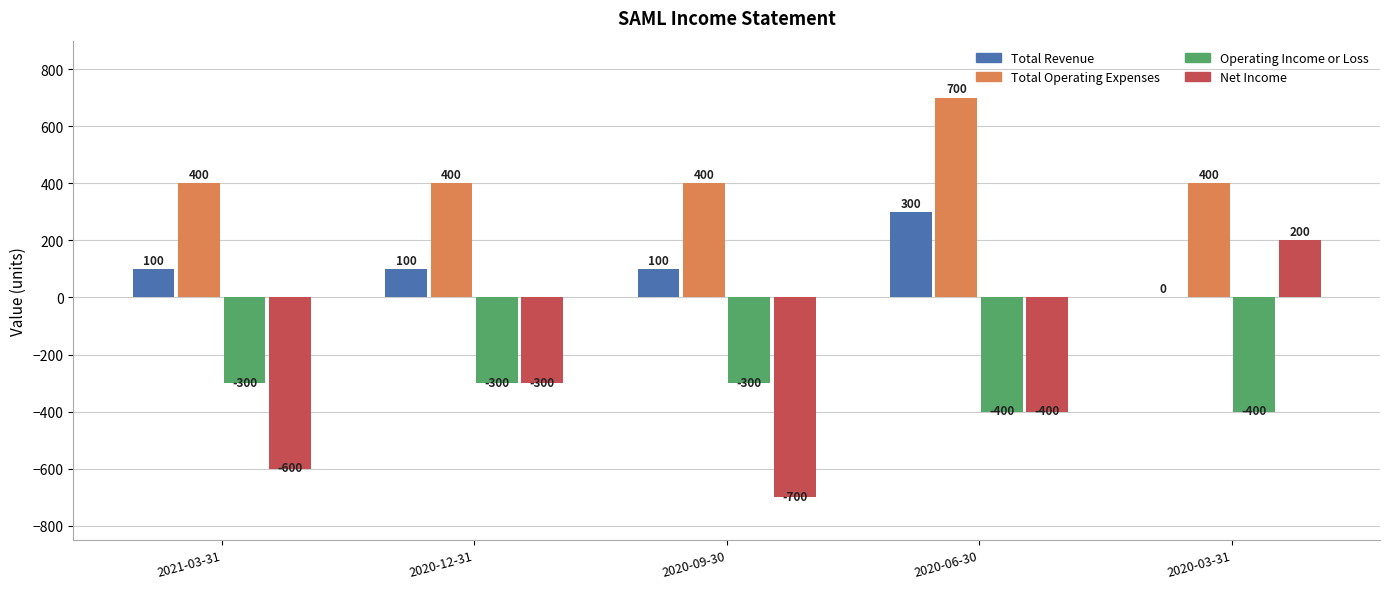

Is it true that Operating Income or Loss equals -406 at 2021-03-31?

False